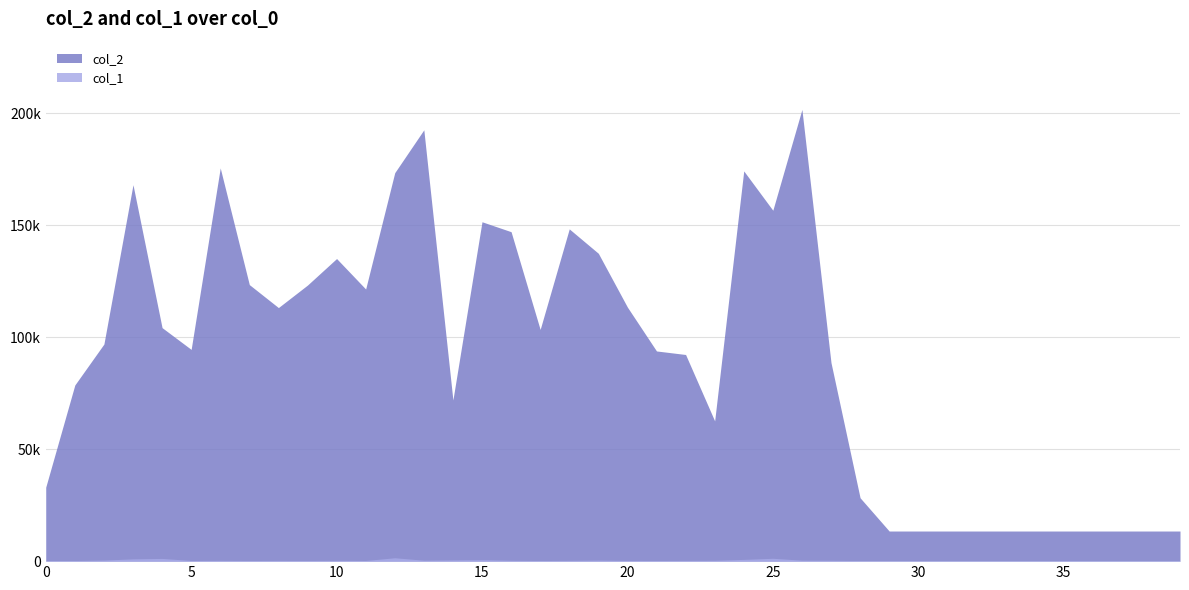

Reading right to left, what are all the values shown in this chart?

col_2: 13440	13440	13440	13440	13440	13440	13440	13440	13440	13440	13440	28290	88615	201620	156614	174171	62603	92235	93809	113377	137406	148294	103413	147044	151477	71921	192514	173381	121461	135062	123225	113174	123430	175496	94507	104222	168014	96897	78618	33005
col_1: 240	240	240	240	240	240	240	240	240	240	240	251	382	432	1279	780	375	336	285	323	466	353	271	380	655	545	417	1512	295	370	304	331	286	351	304	1216	1026	478	278	236